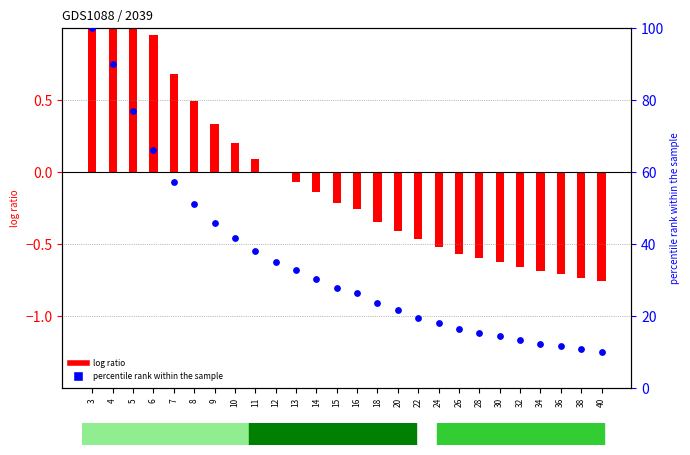

At how many categories does at least one series exceed 29?

12